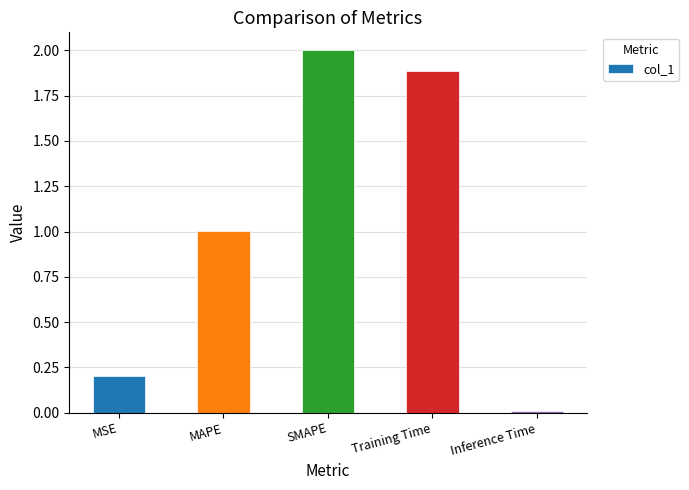

How many distinct data groups are displayed?

1